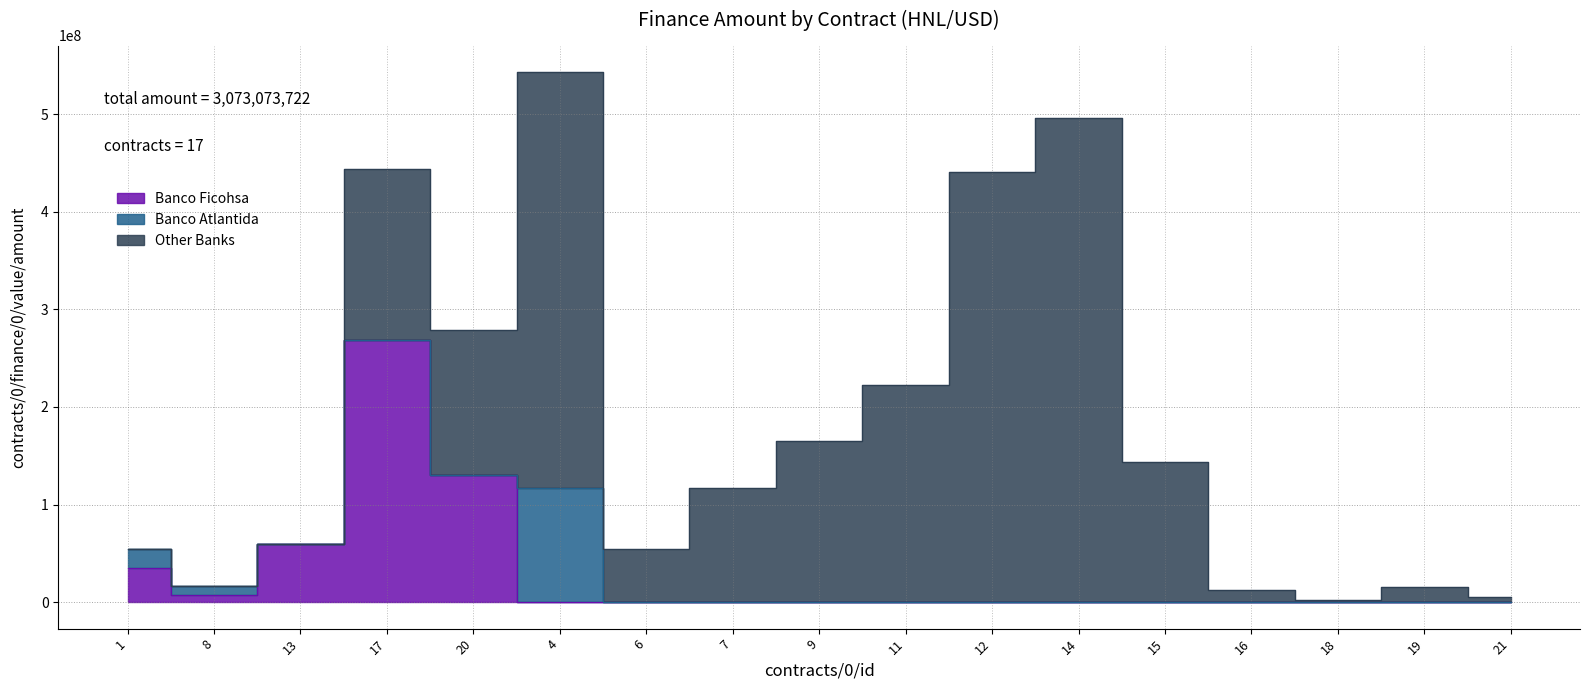

In Other Banks, how many points are lower than both neighbors (excluding endpoints)?

3